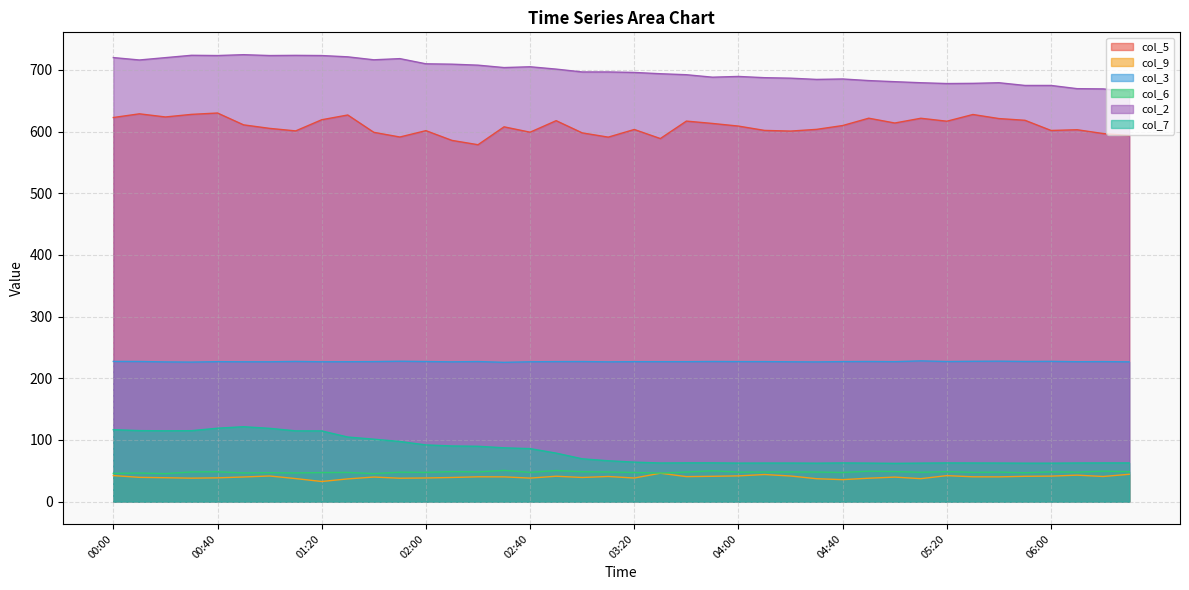

Between 02:20 and 06:20, which series saw the biggest shift?

col_2